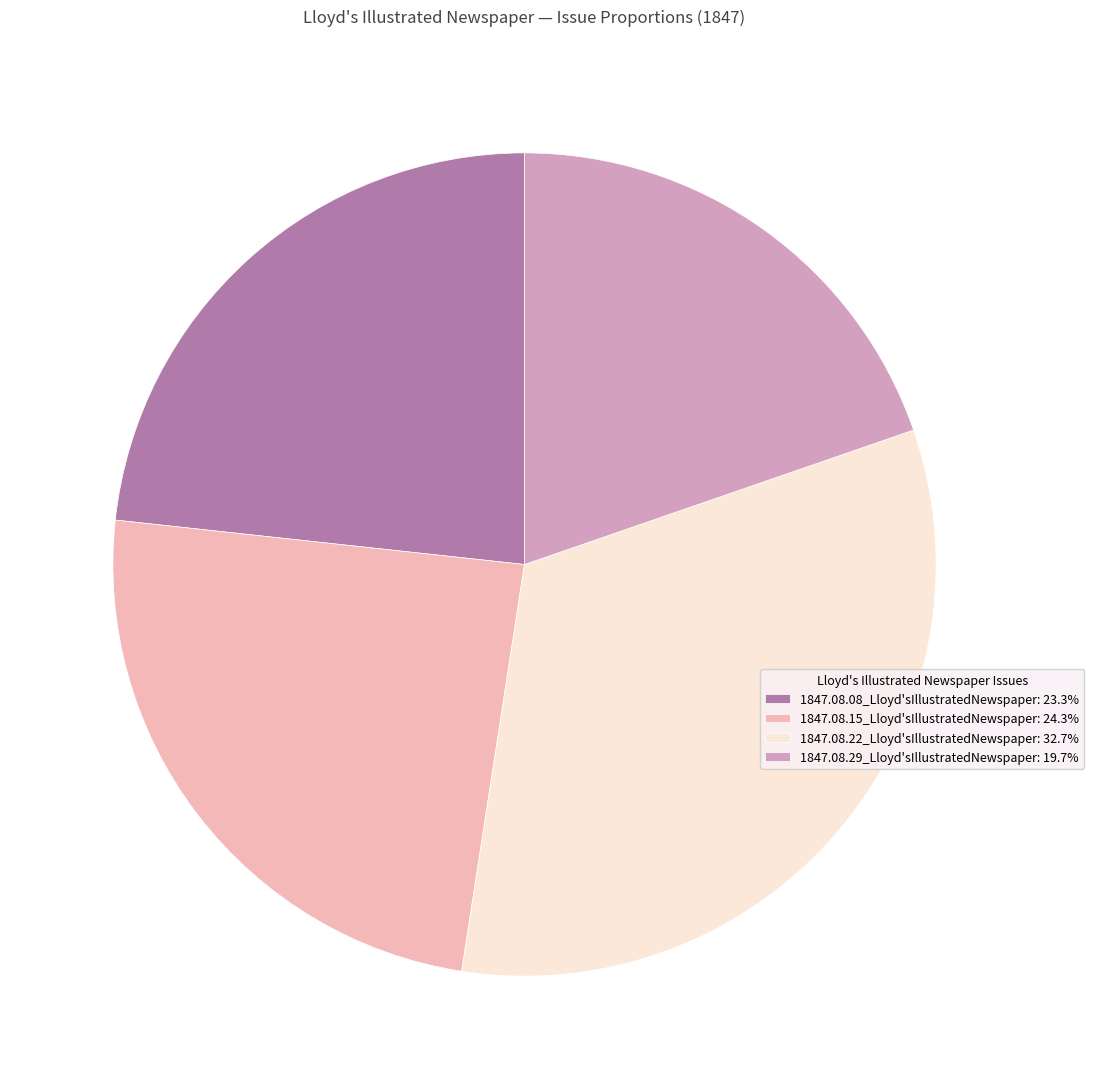

Which slice is the smallest?

1847.08.29_Lloyd'sIllustratedNewspaper